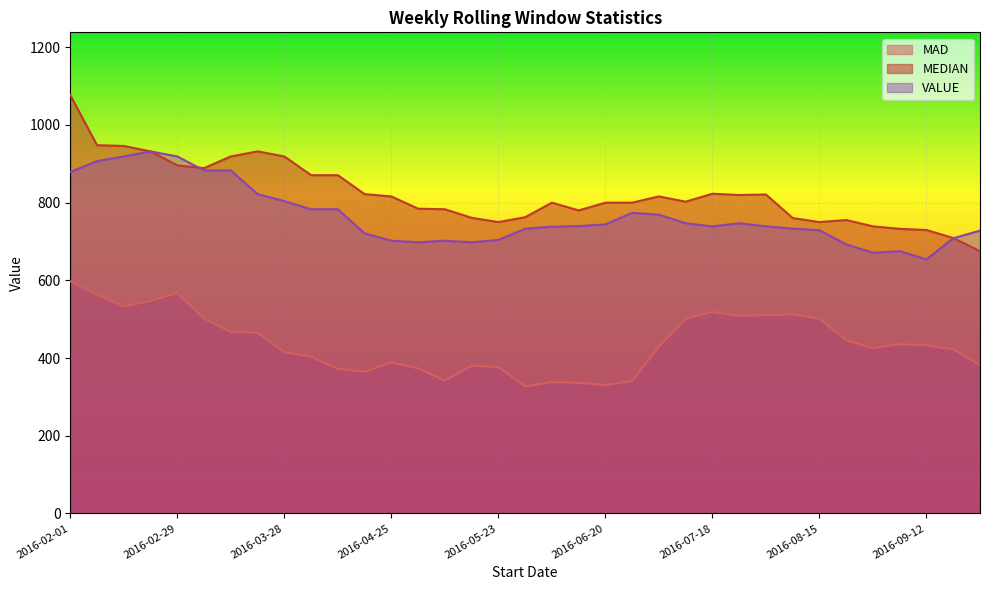

What is the lowest value of the MEDIAN series?

675.0